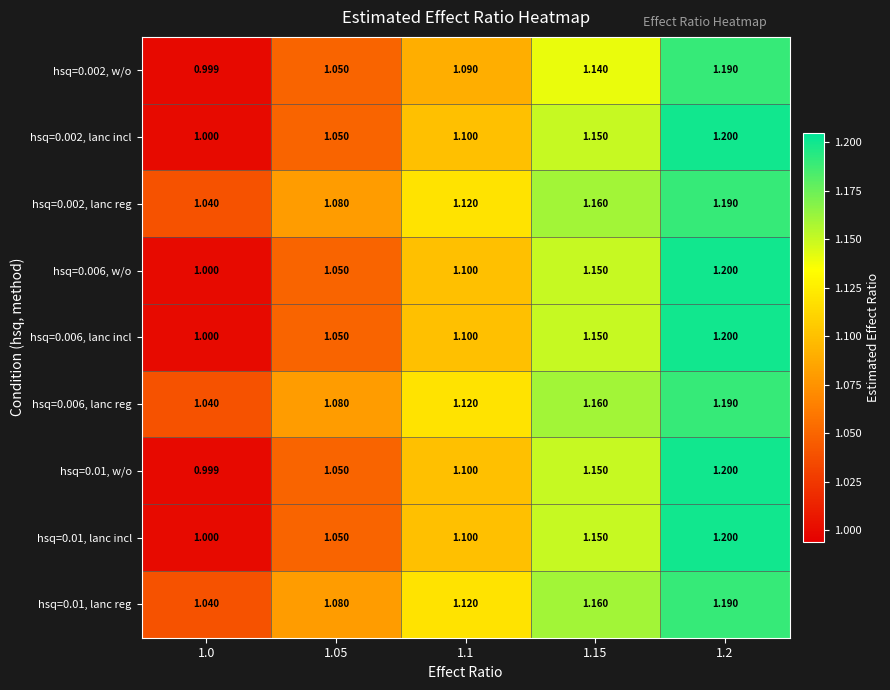

List the series in order of their peak value, highest first.

hsq=0.002, lanc incl, hsq=0.006, w/o, hsq=0.006, lanc incl, hsq=0.01, w/o, hsq=0.01, lanc incl, hsq=0.002, w/o, hsq=0.002, lanc reg, hsq=0.006, lanc reg, hsq=0.01, lanc reg